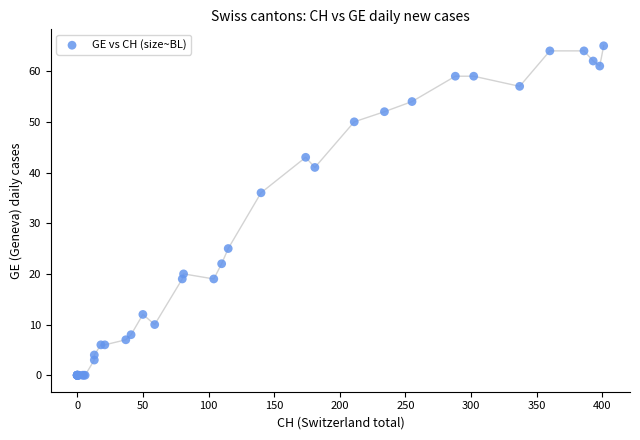

What Y value in the scatter plot is closest to 32?

36